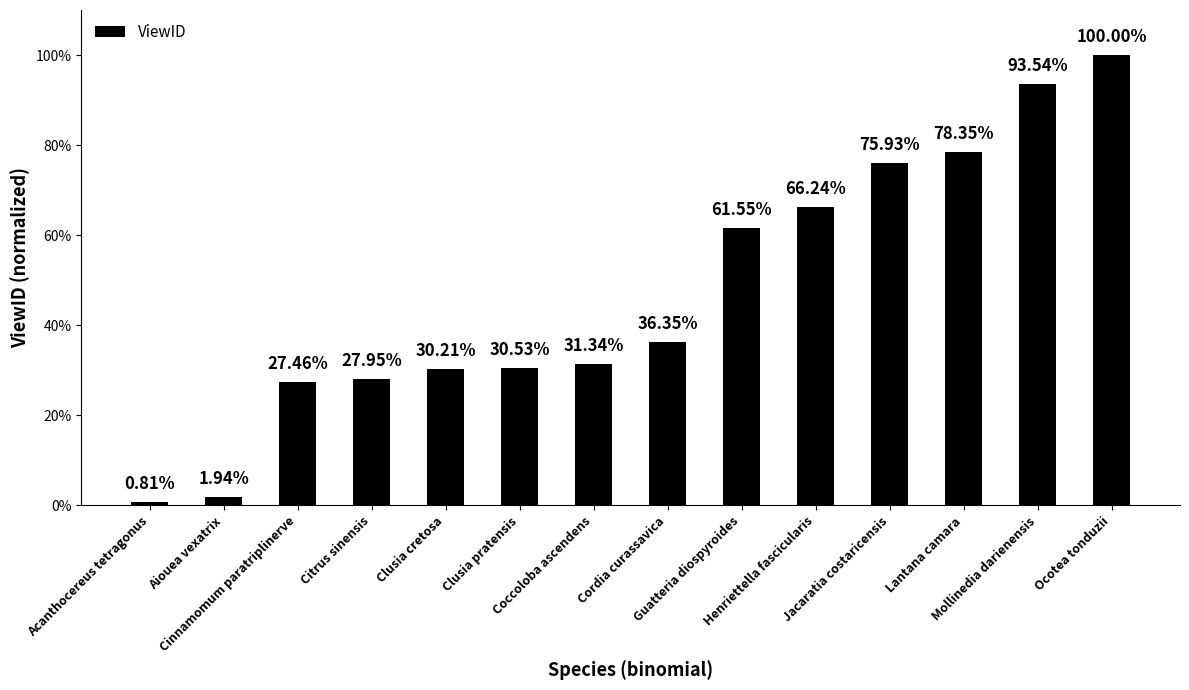

What is the maximum value shown in the chart?

1.0